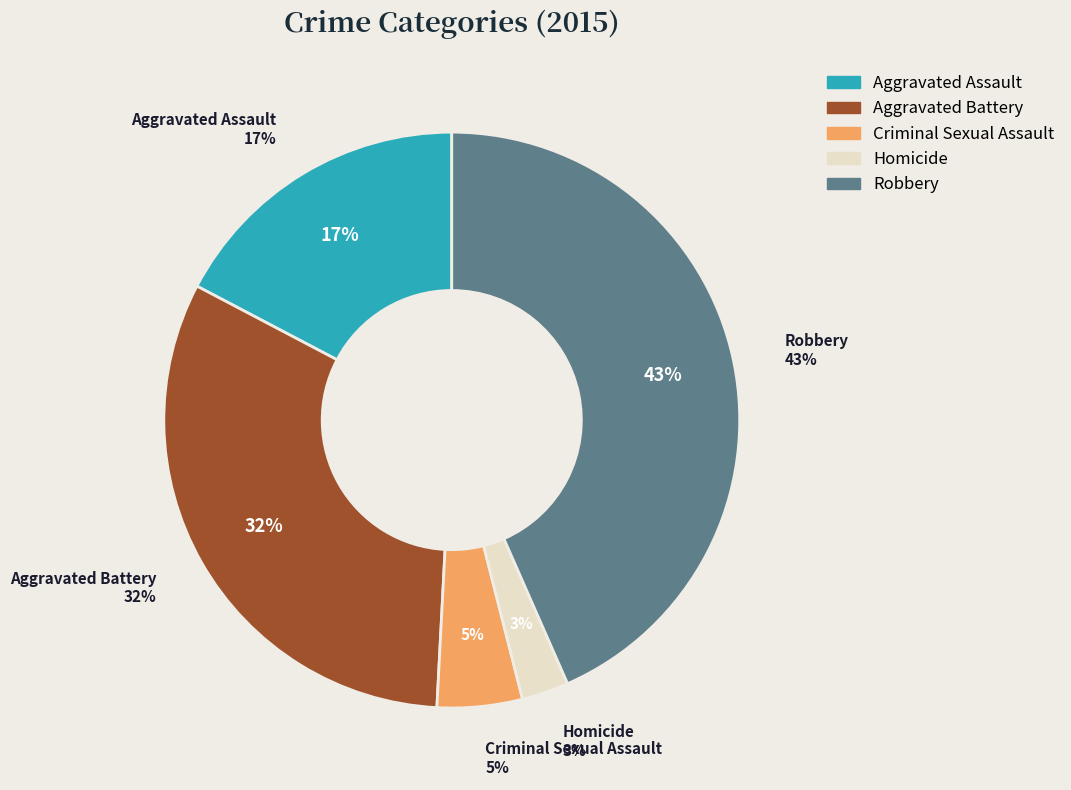

Approximately how many times larger is the value at Aggravated Assault compared to Homicide?

6.6